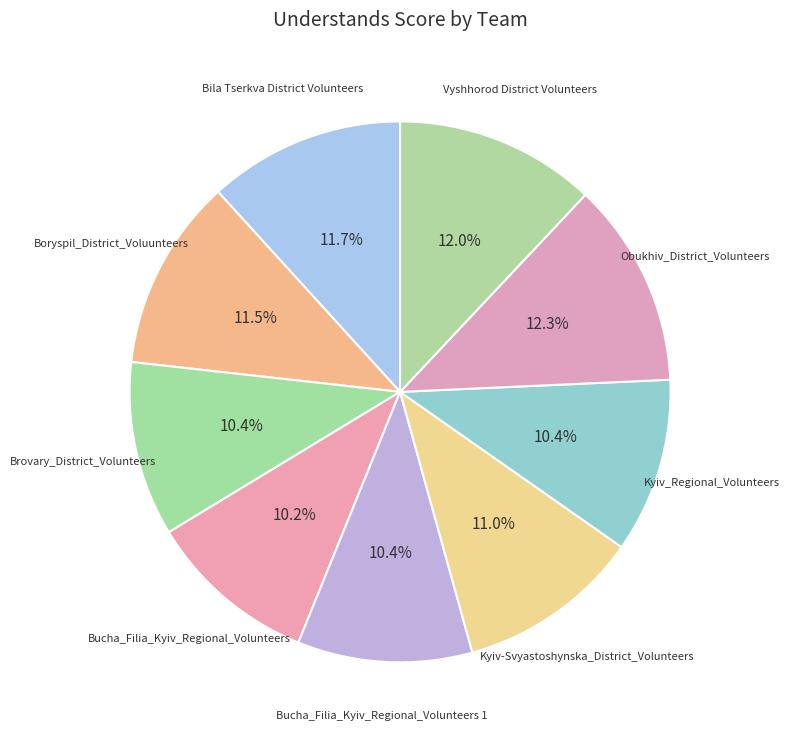

How much of the chart is everything except Bucha_Filia_Kyiv_Regional_Volunteers 1?

89.6%